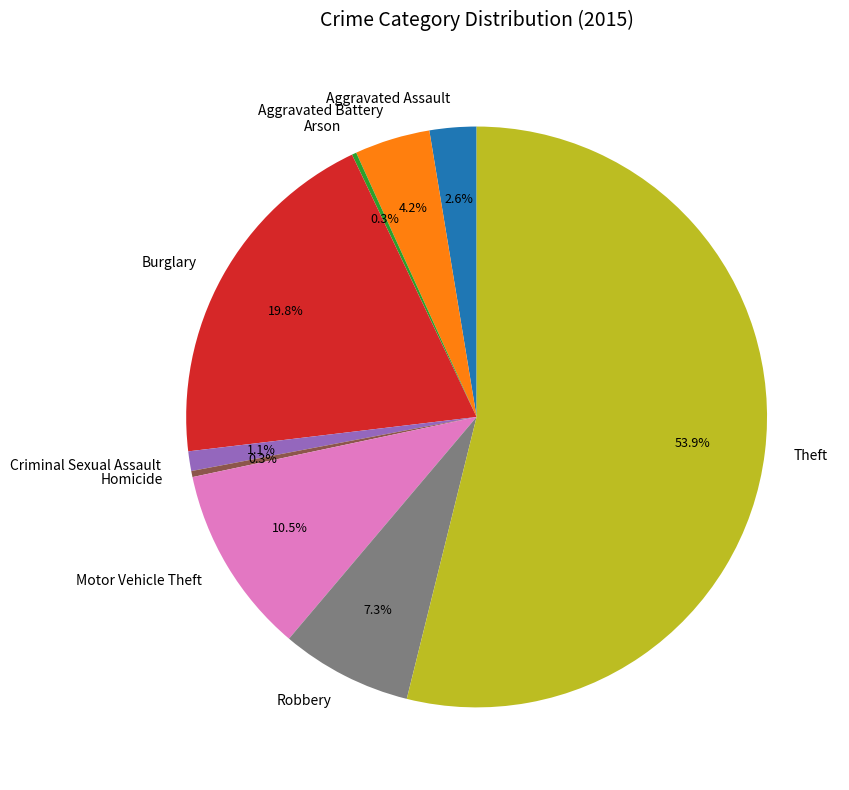

Which slice is the largest?

Theft